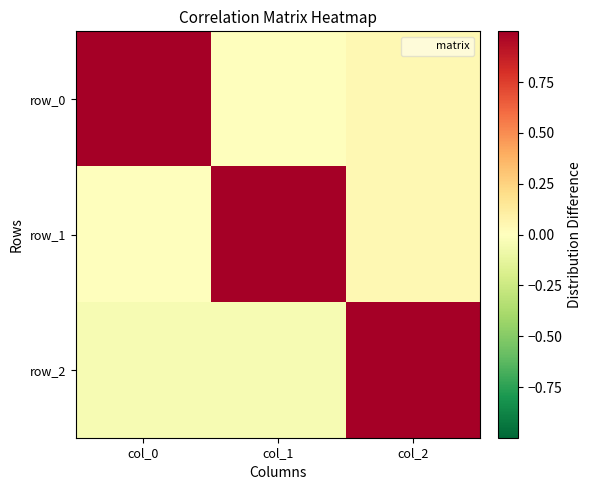

Reading left to right, transcribe all the data shown in this chart.

row_0: 1.0	-0.0	0.0
row_1: 0.0	1.0	0.0
row_2: -0.0	-0.0	1.0